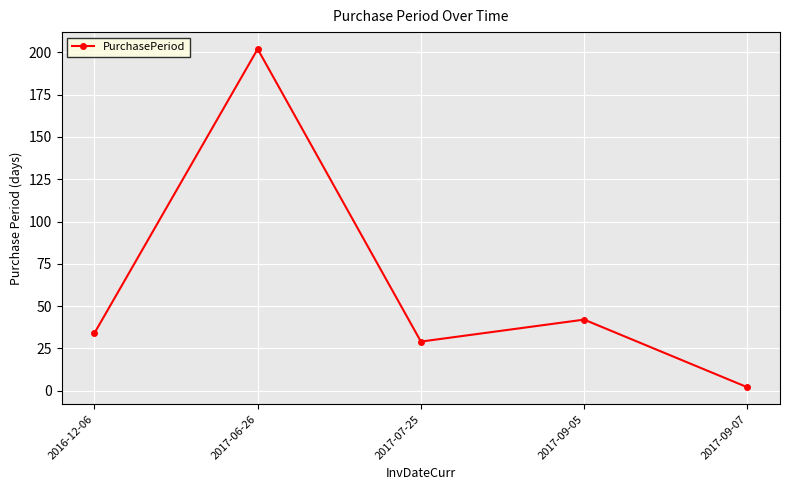

Where is the data nearest to the value 102?

2017-09-05